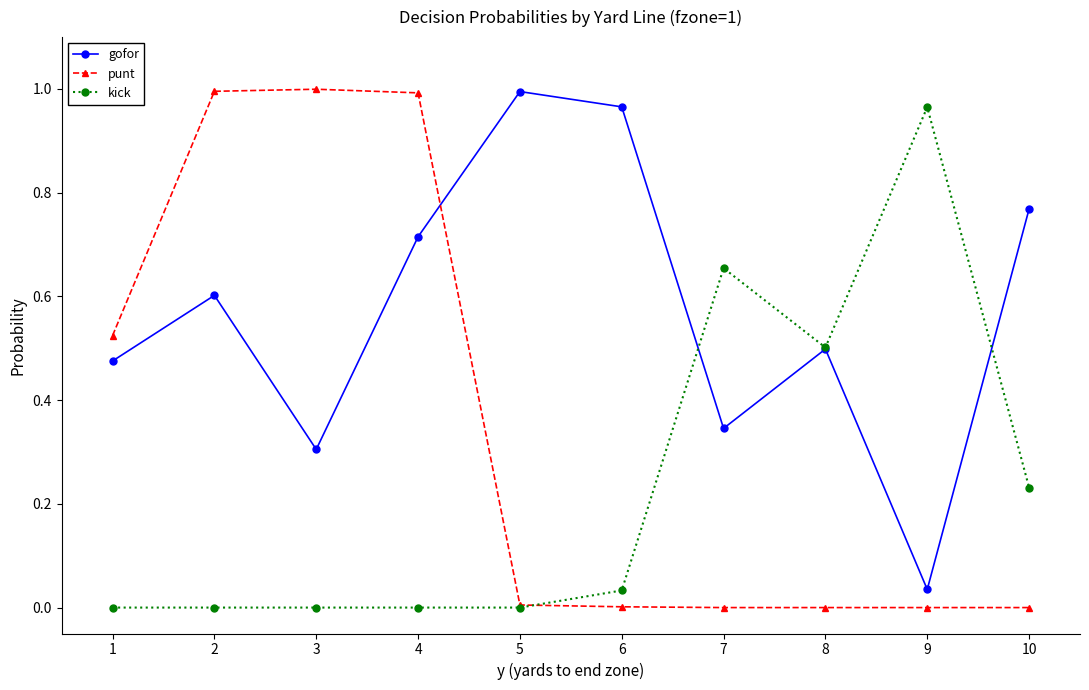

At which category does gofor reach its first local valley?

3